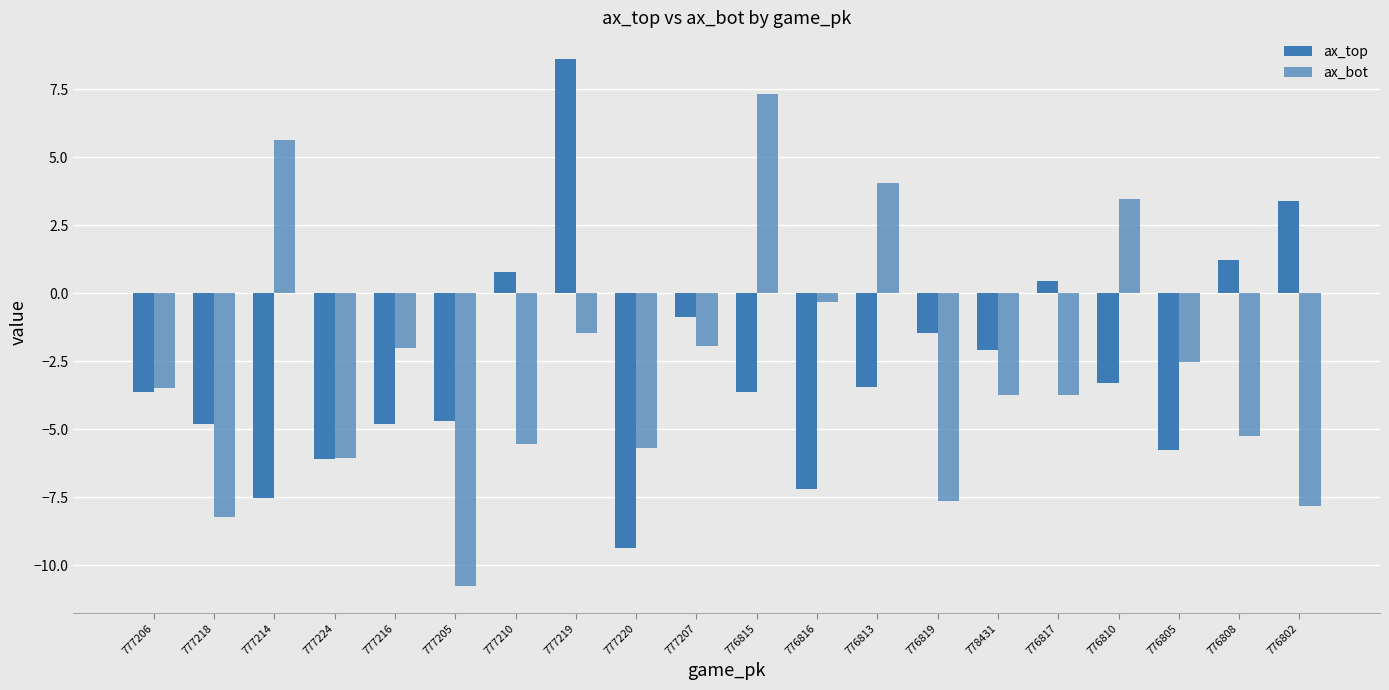

How many groups of bars are there?

20